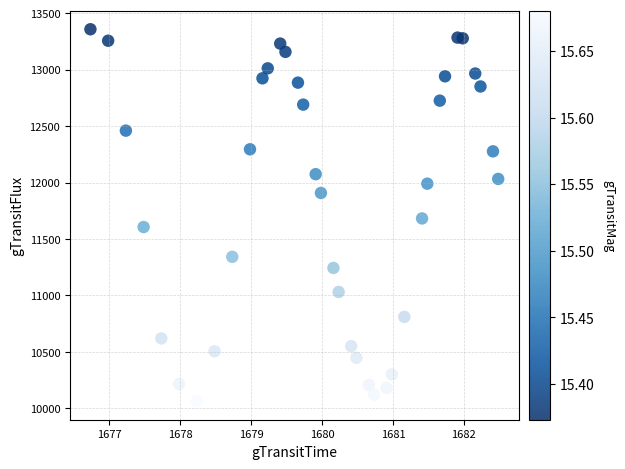

What is the range of Y values (max minus min)?

3294.4